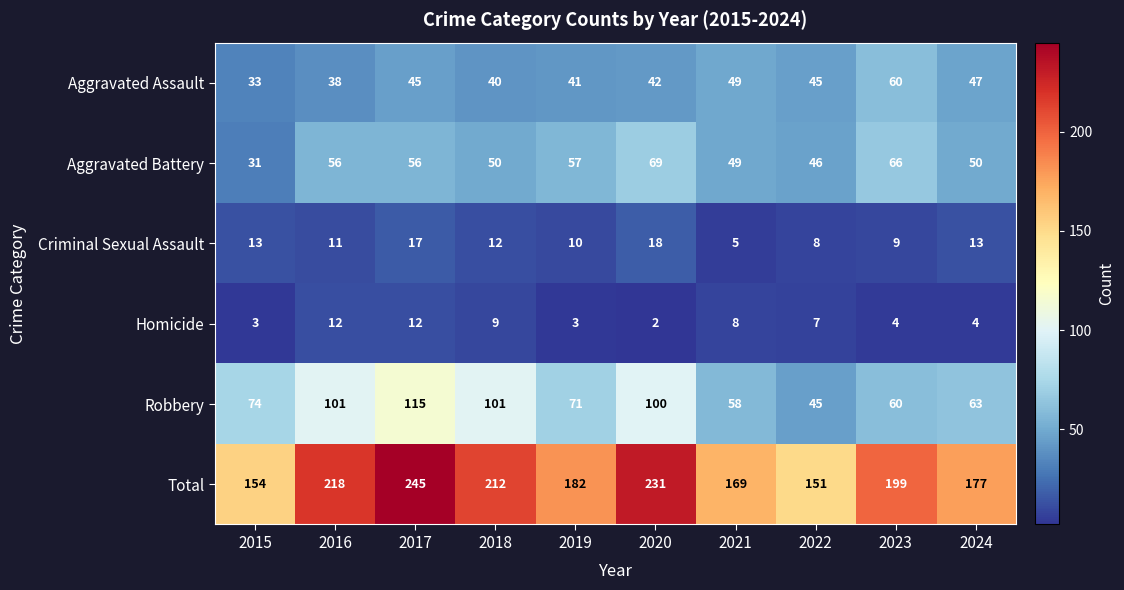

The value of Homicide at 2024 is 4. True or false?

True